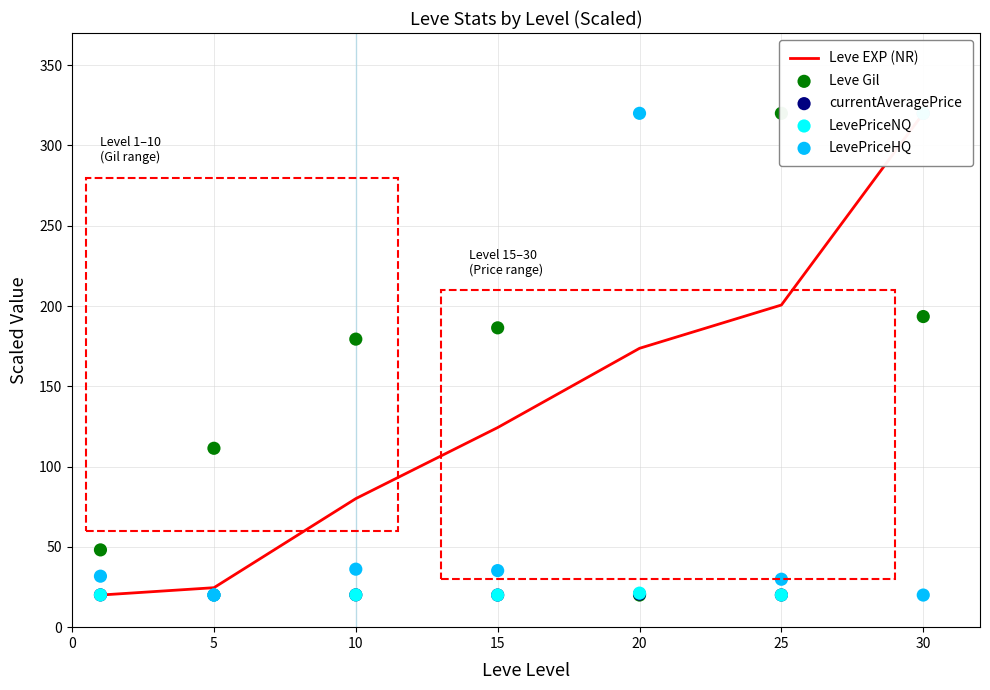

Which series reaches the maximum Y coordinate?

Leve EXP (NR)